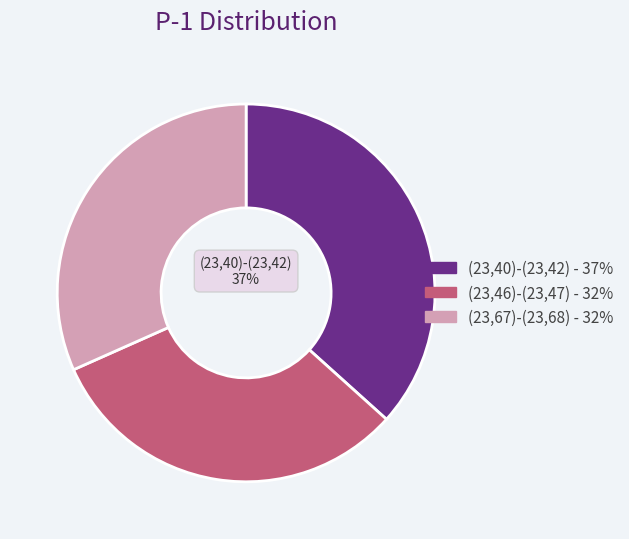

What percentage is the (23,40)-(23,42) slice, to the nearest percent?

37%